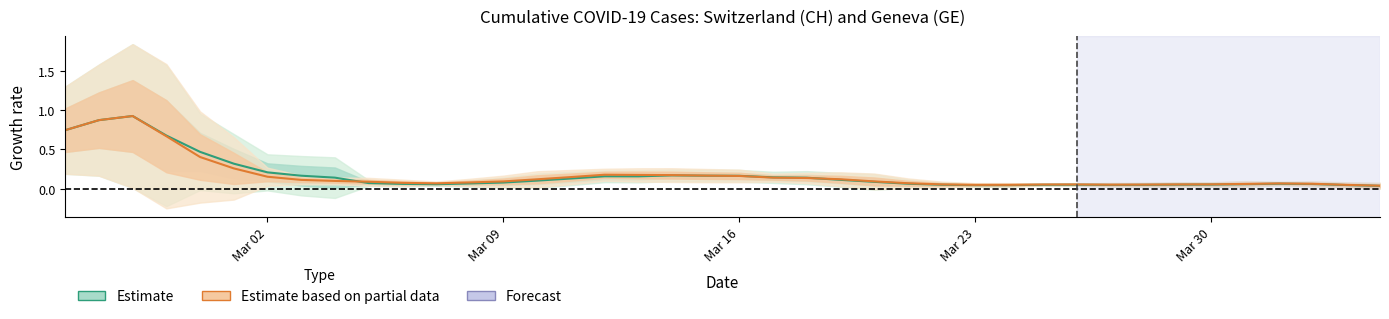

Rank the series by their average value, from lowest to highest.

GE (Estimate based on partial data), CH (Estimate)